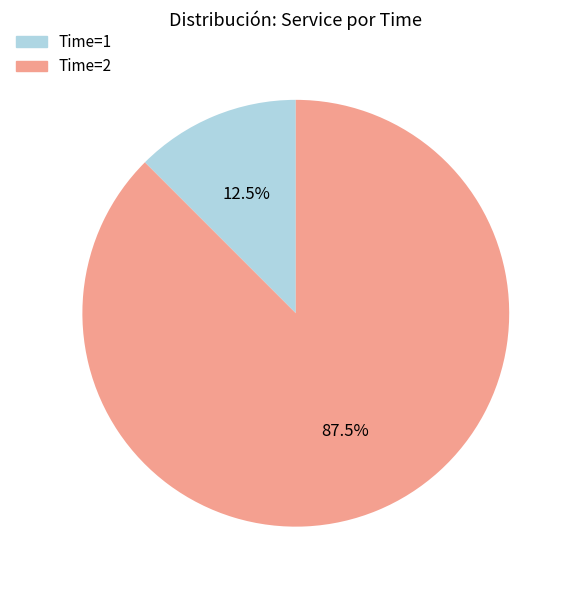

To the nearest percent, what is the average slice percentage?

50%